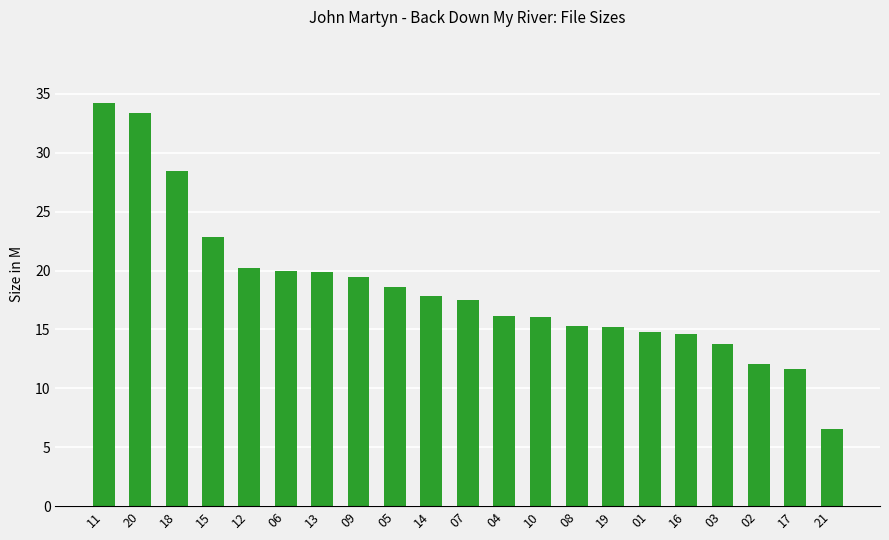

What is the label of the 11th bar from the left?

07